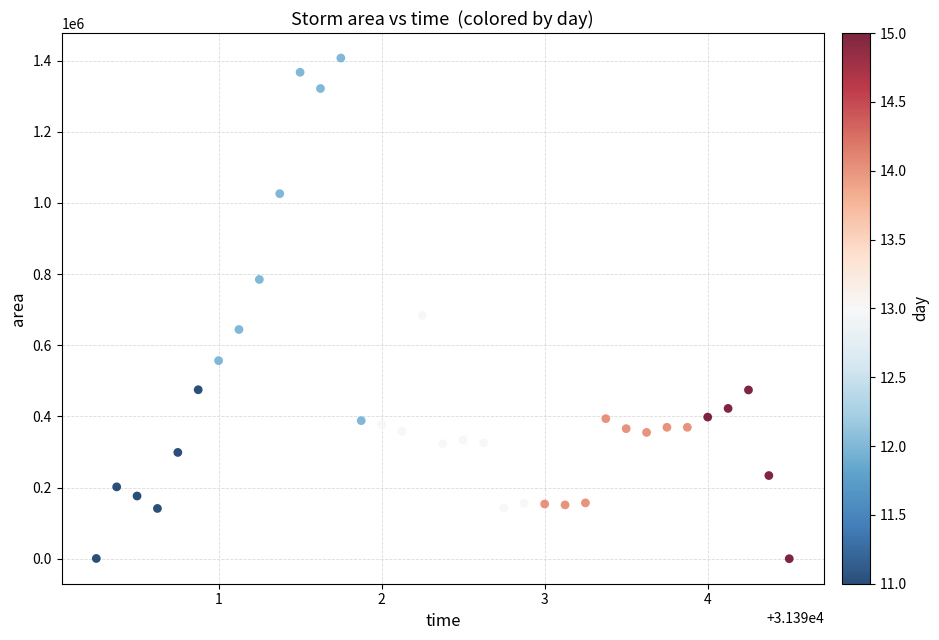

What is the range of Y values (max minus min)?

1407500